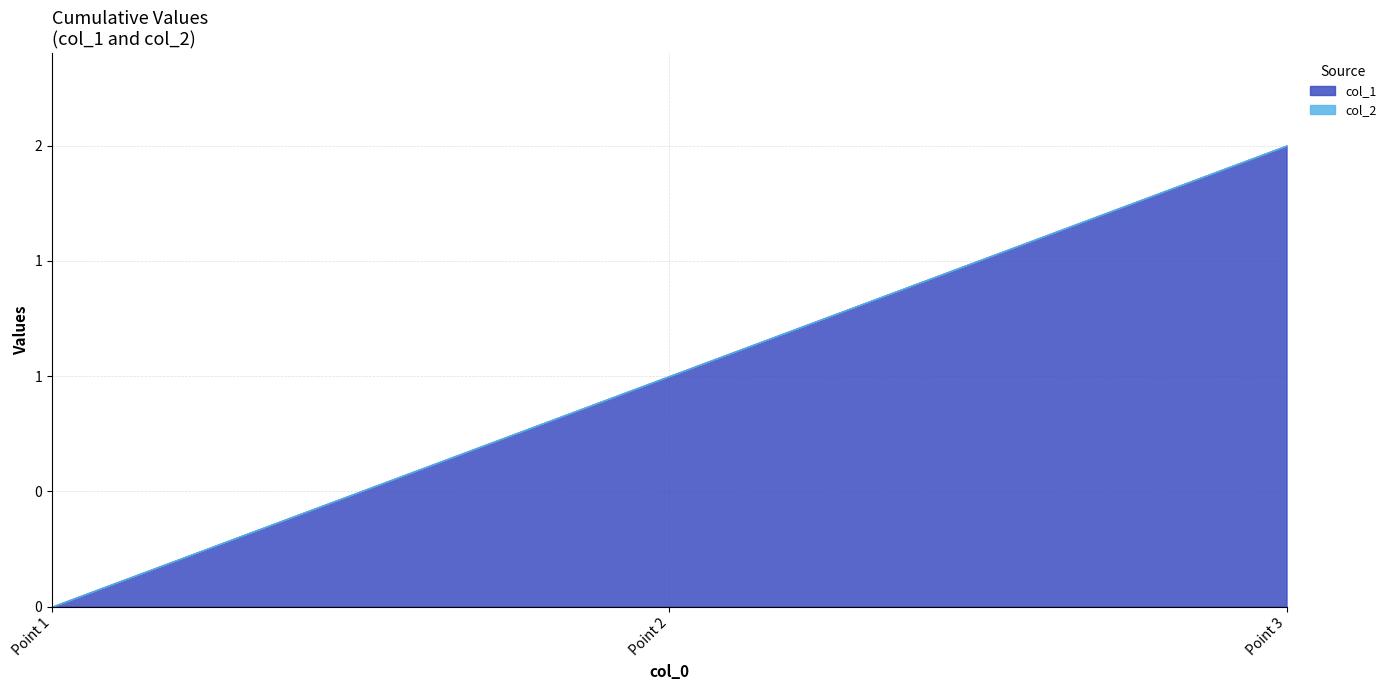

Reading left to right, what are all the values shown in this chart?

col_1: 1456872034=0	1461285846=1	1464396270=2
col_2: 1456872034=0	1461285846=0	1464396270=0